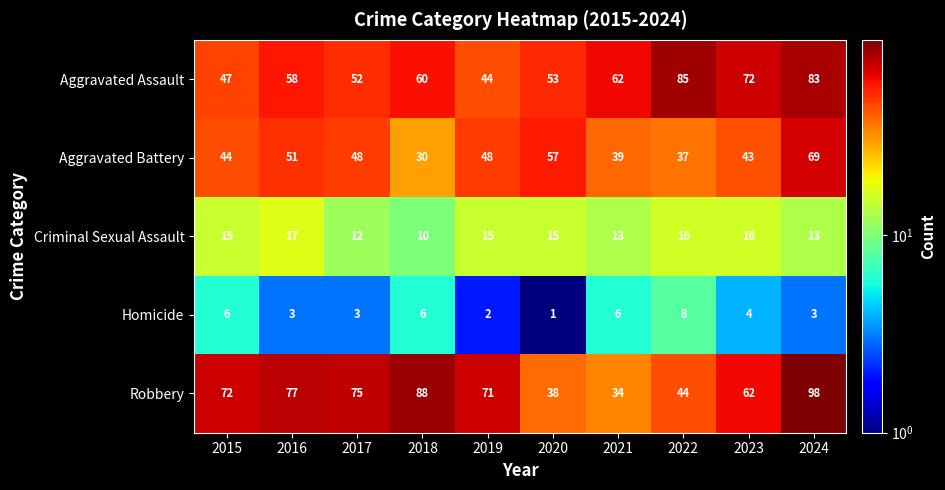

What is the difference between the highest and lowest values at 2019?

69